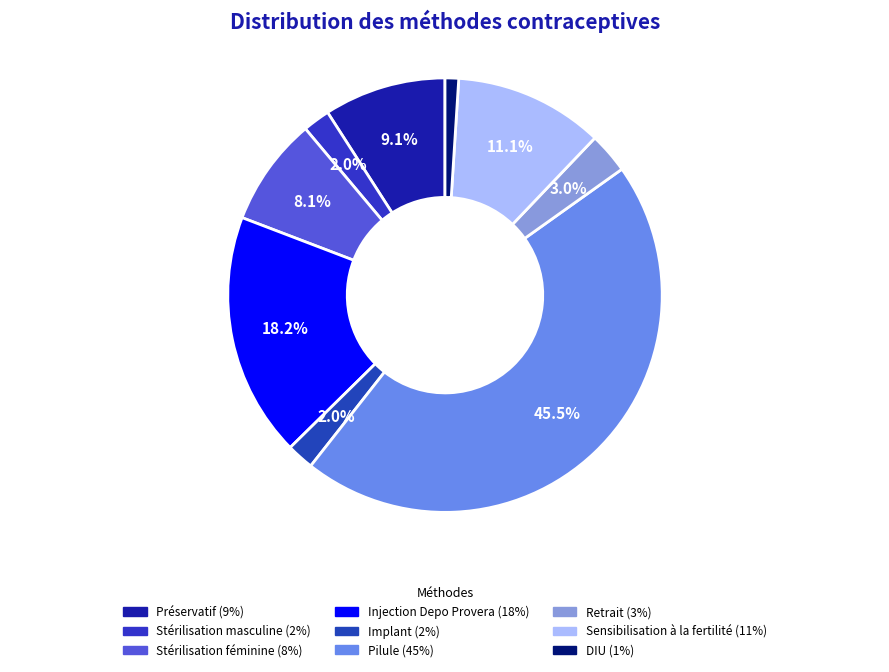

Count the number of slices in the pie.

9